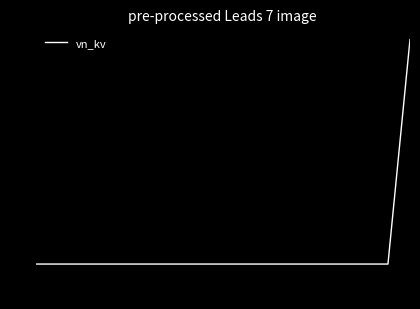

What is the difference between the maximum and minimum values?

19.6